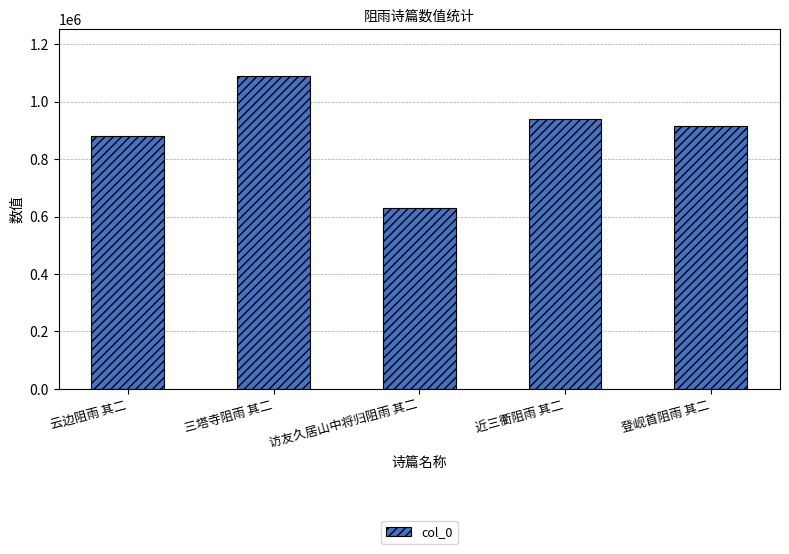

What is the difference between the maximum and minimum values?

459693